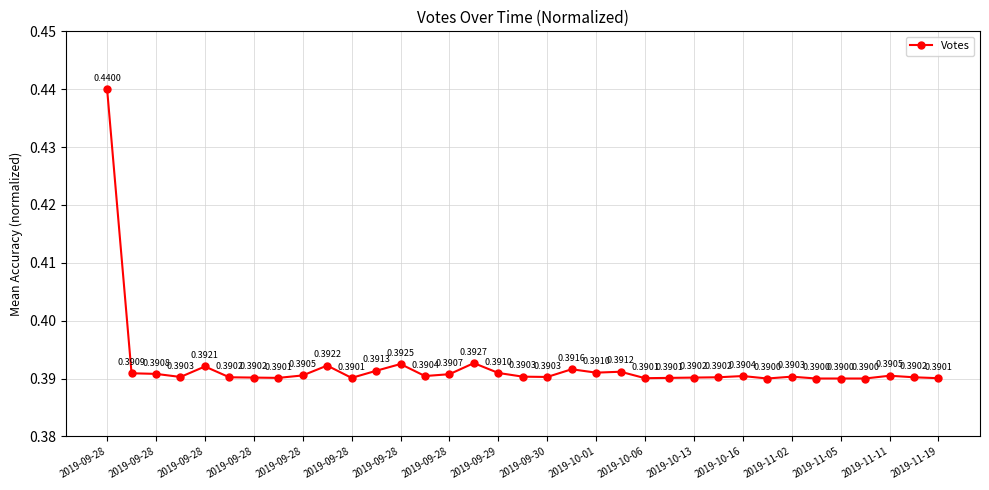

How many lines are shown in the chart?

1